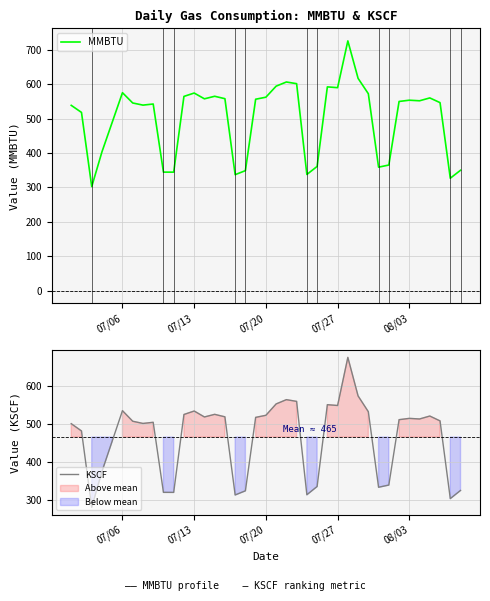

What is the minimum value for MMBTU?

302.5